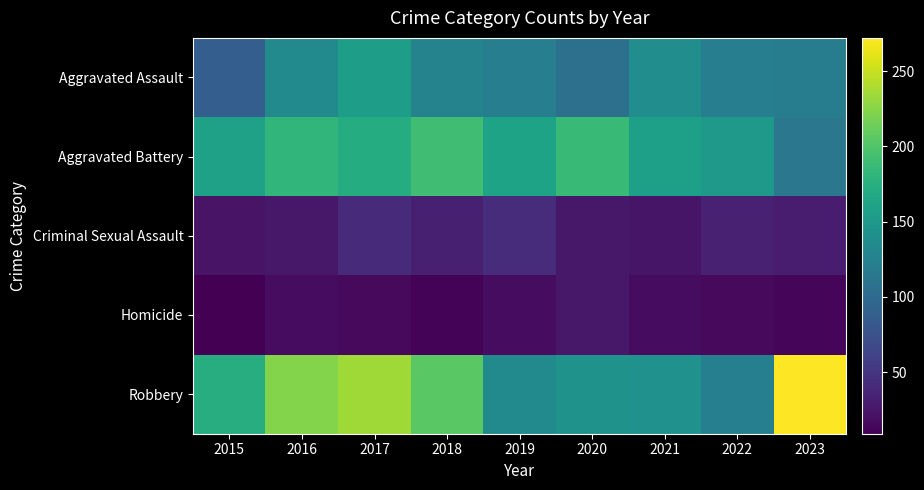

At 2016, list the series in order from largest to smallest.

Robbery, Aggravated Battery, Aggravated Assault, Criminal Sexual Assault, Homicide